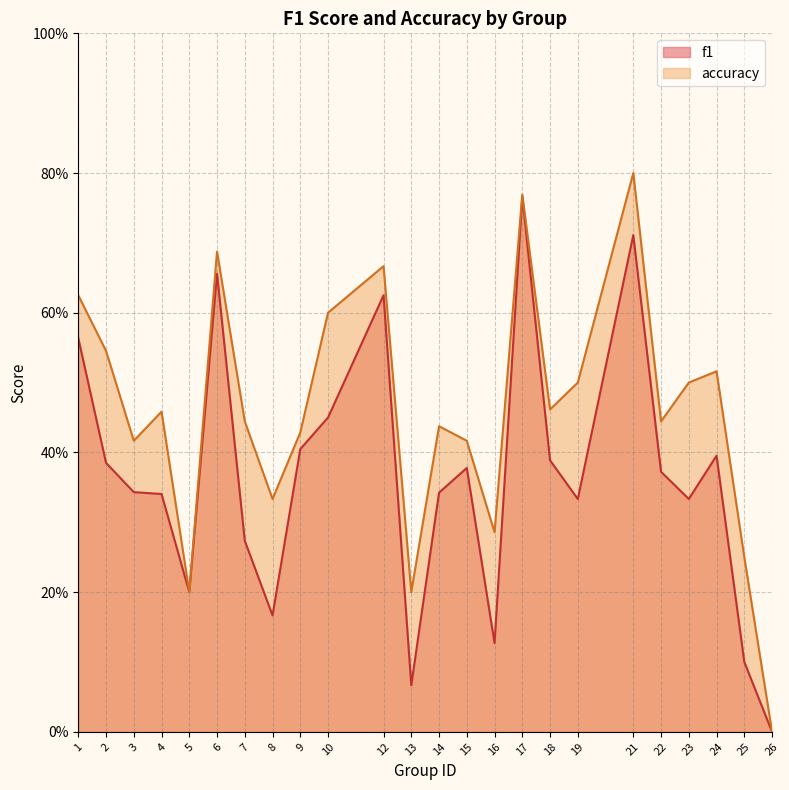

Between 5 and 9, which series saw the biggest shift?

accuracy